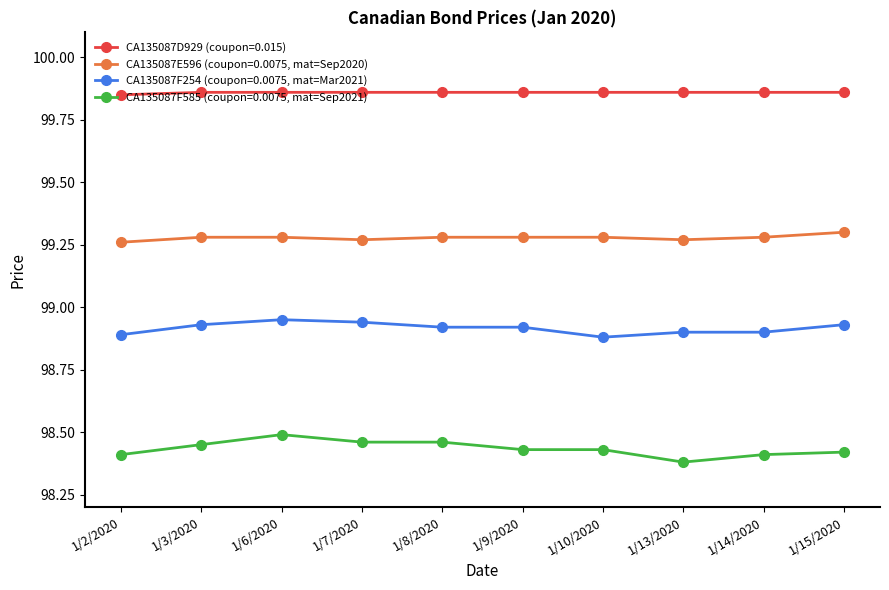

True or false: CA135087F254 (coupon=0.0075, mat=Mar2021) and CA135087D929 (coupon=0.015) cross at least once.

False